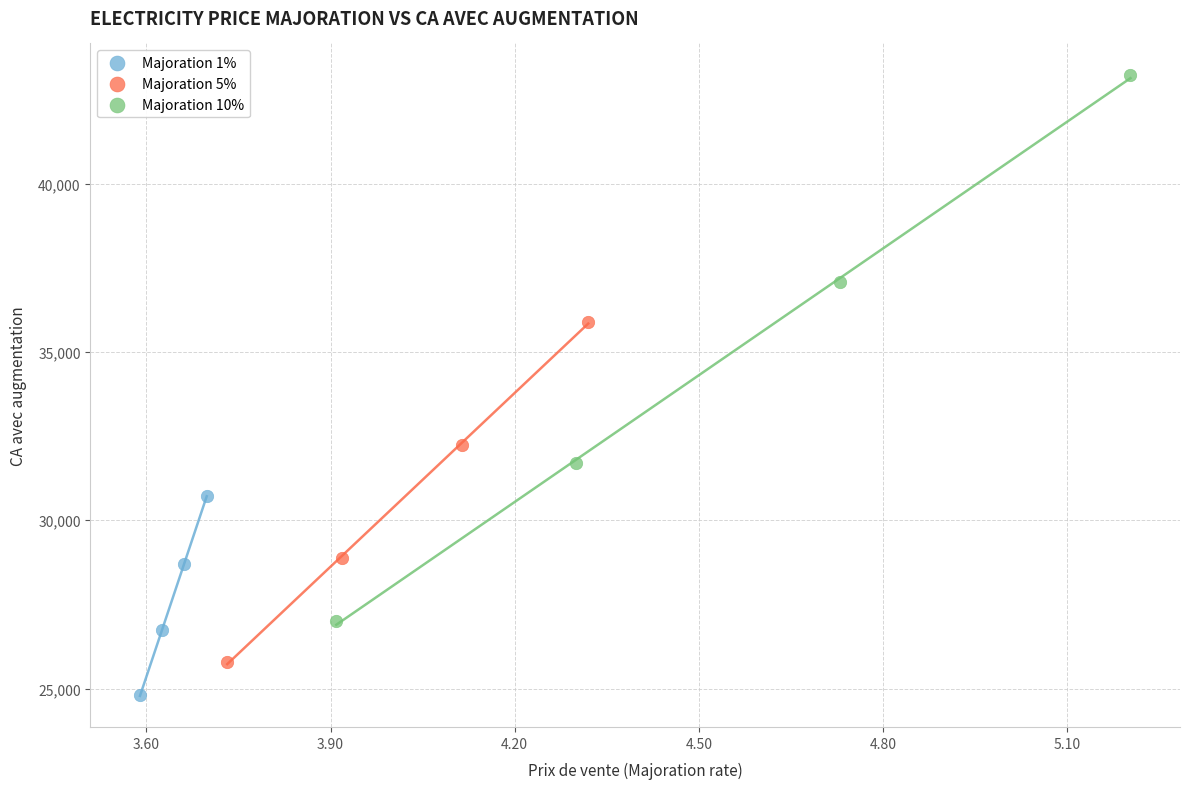

Which series reaches the minimum Y coordinate?

Majoration 1%